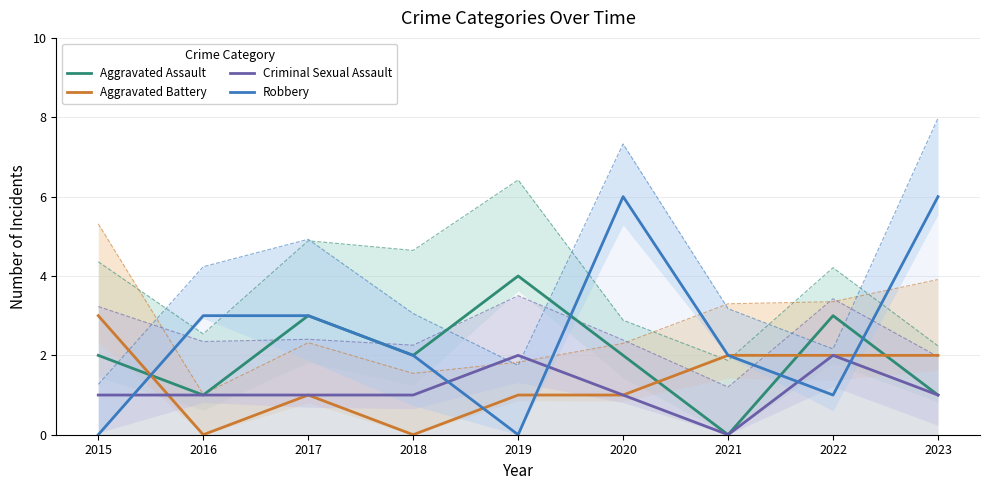

True or false: Aggravated Assault and Criminal Sexual Assault intersect in this chart.

False